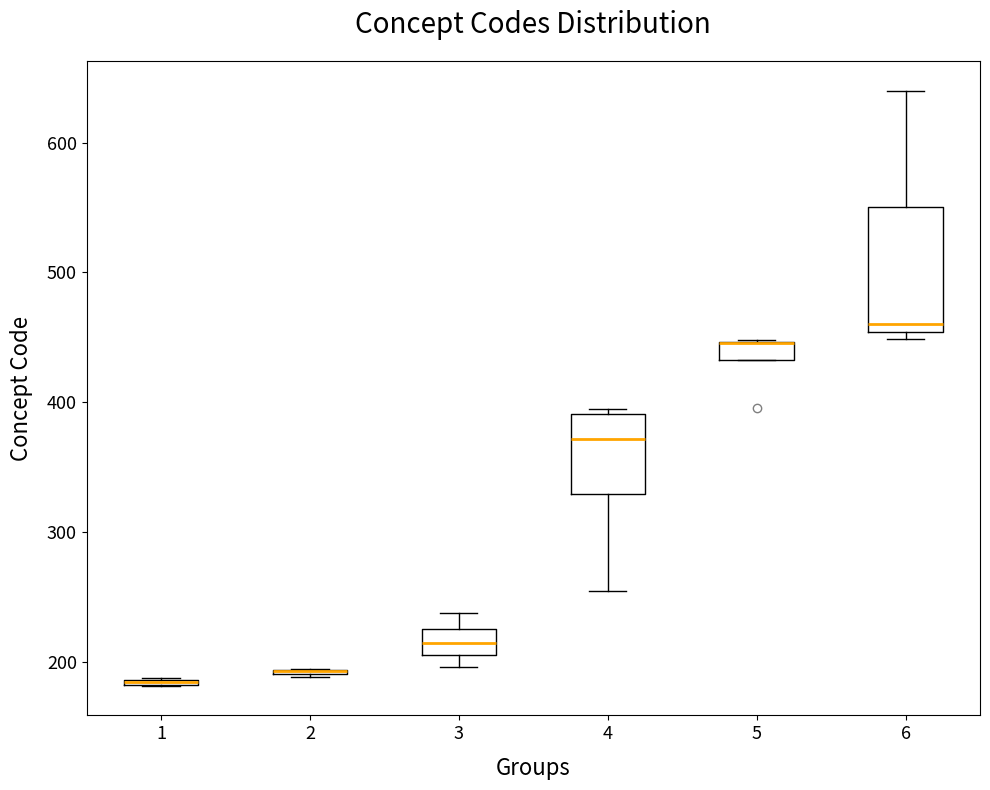

Which box is the tallest, from its lower edge to its upper edge?

6